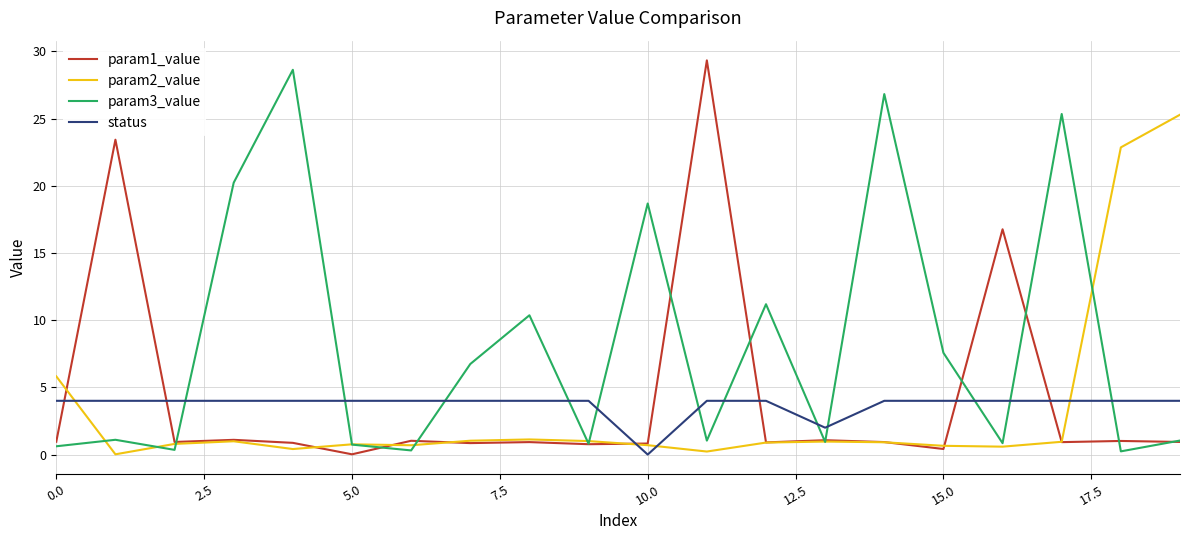

What is the sum of all status values?

74.0